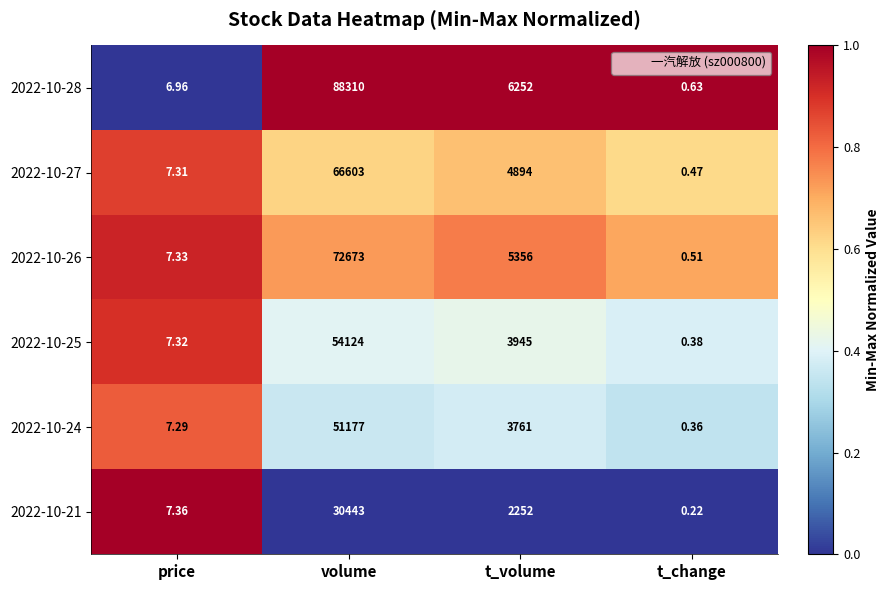

At which label does 2022-10-25 first exceed 3945?

volume